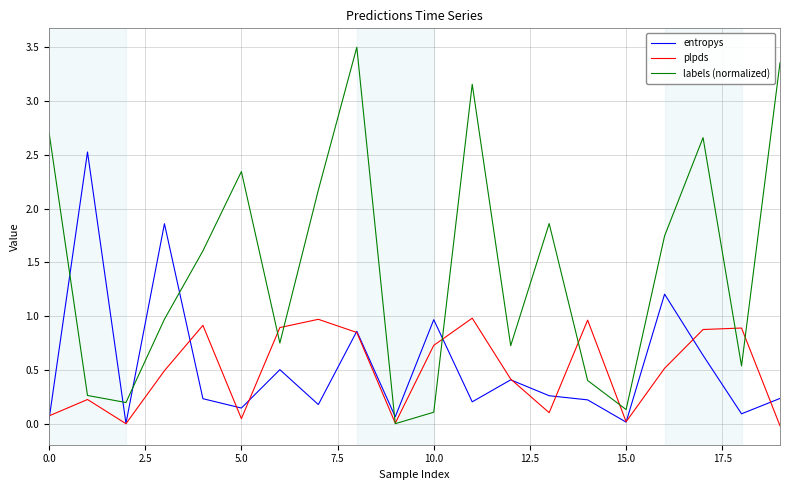

Which series has the largest total across all categories?

labels (normalized)